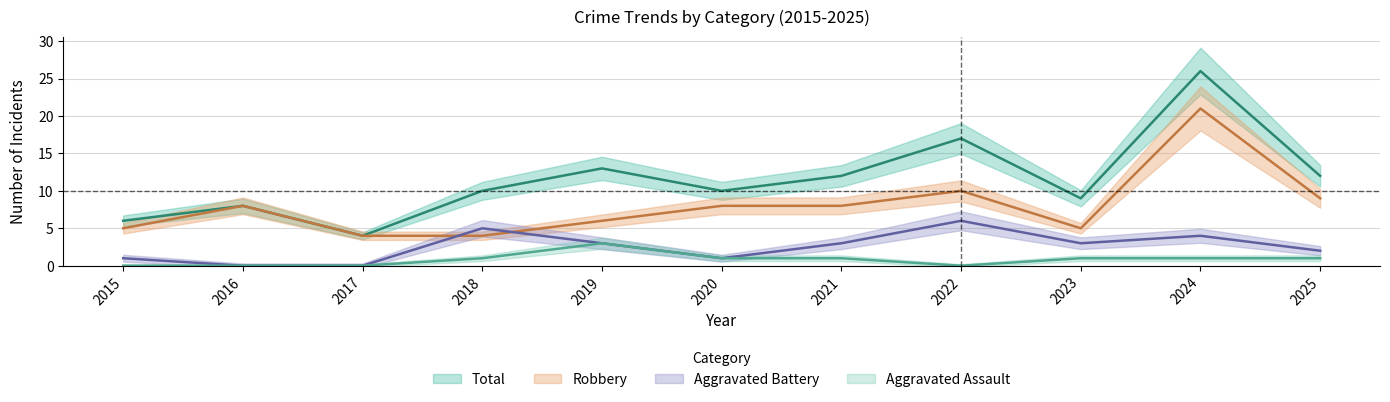

How many interior local peaks does the Aggravated Assault series have?

1